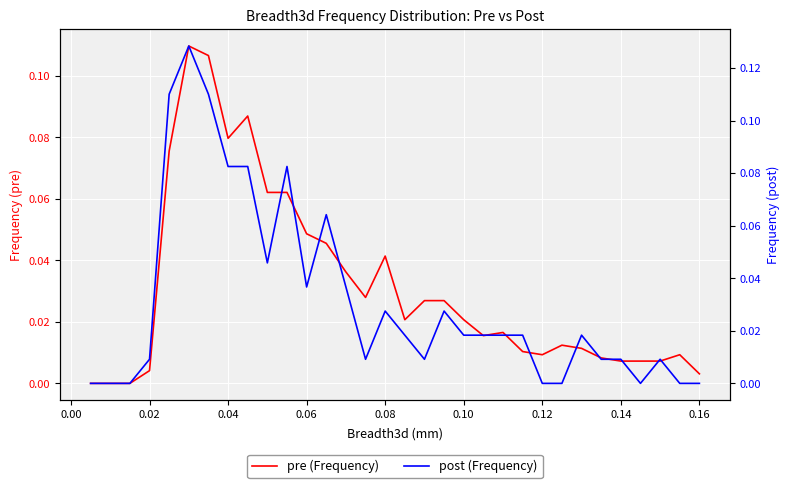

Reading right to left, transcribe all the data shown in this chart.

pre (Frequency): 0.0	0.0	0.0	0.0	0.0	0.0	0.0	0.0	0.0	0.0	0.0	0.0	0.0	0.0	0.0	0.0	0.0	0.0	0.0	0.0	0.0	0.1	0.1	0.1	0.1	0.1	0.1	0.1	0.0	0.0	0.0	0.0
post (Frequency): 0.0	0.0	0.0	0.0	0.0	0.0	0.0	0.0	0.0	0.0	0.0	0.0	0.0	0.0	0.0	0.0	0.0	0.0	0.0	0.1	0.0	0.1	0.0	0.1	0.1	0.1	0.1	0.1	0.0	0.0	0.0	0.0